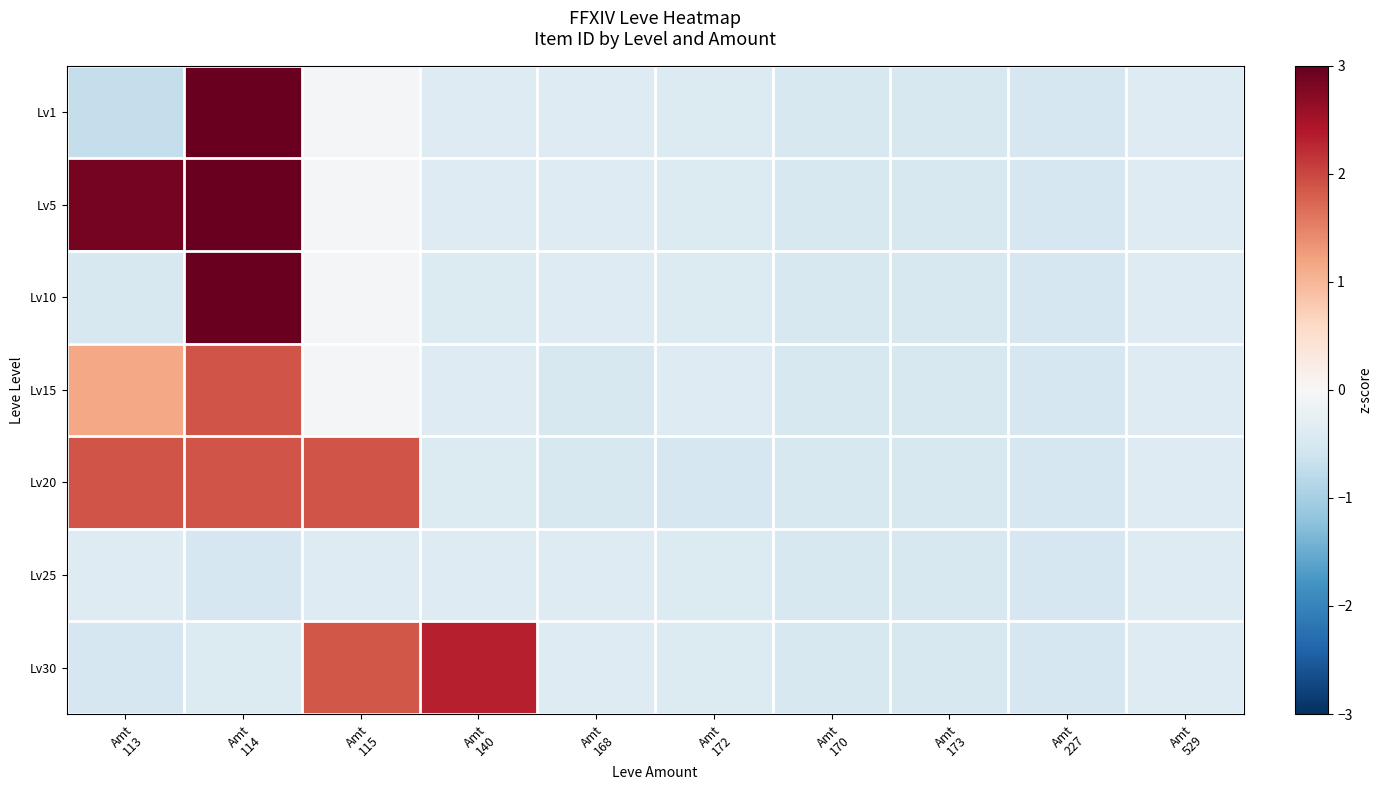

Count the number of categories in the chart.

10